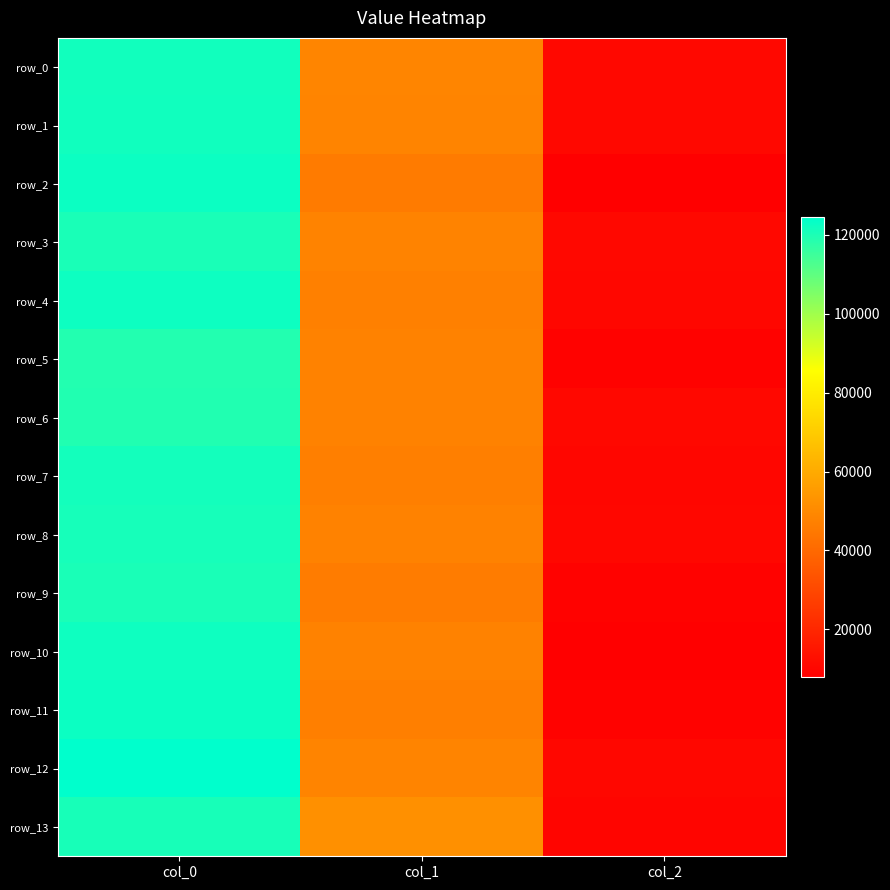

At which label is row_10 closest to 65149?

col_1